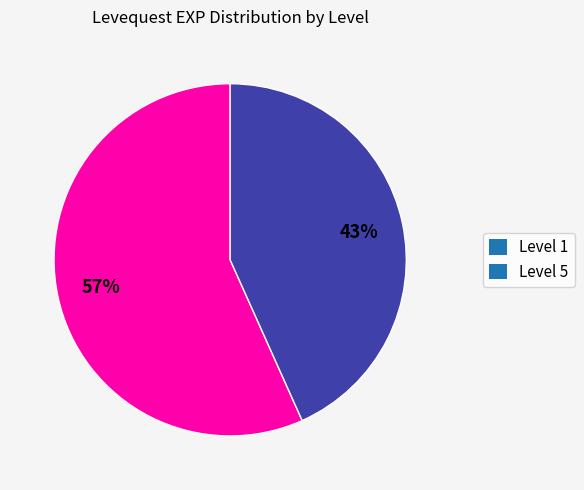

Rank the categories by value from lowest to highest.

Level 5, Level 1